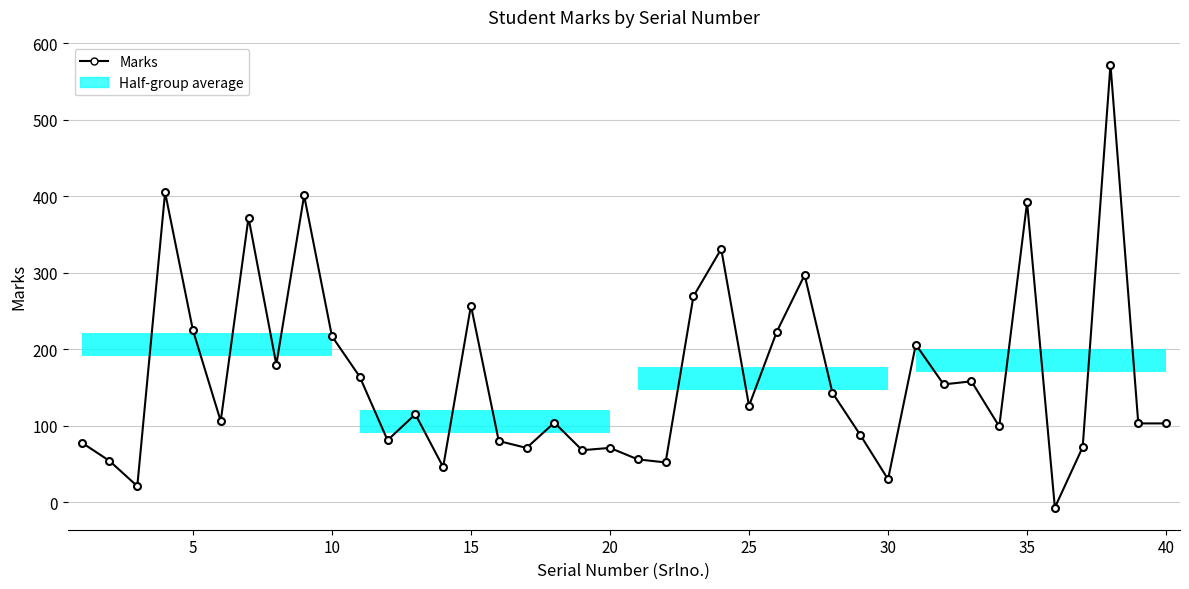

True or false: there are more than 2 points higher than both neighbors.

True